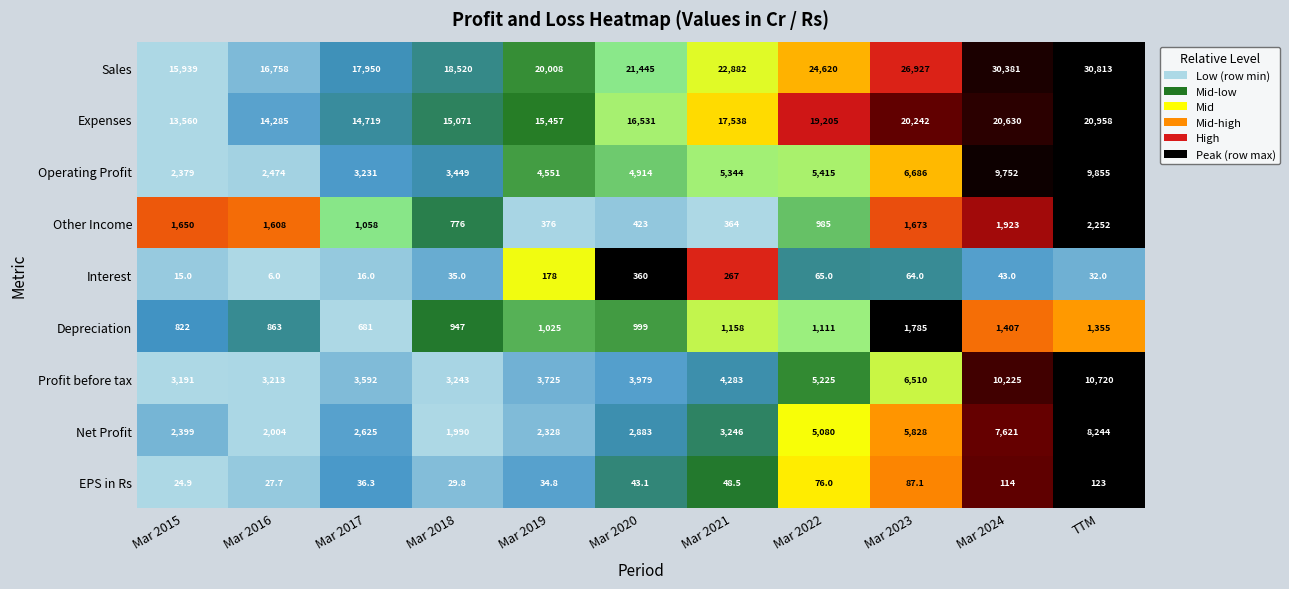

At which category is the sum across all series the highest?

TTM